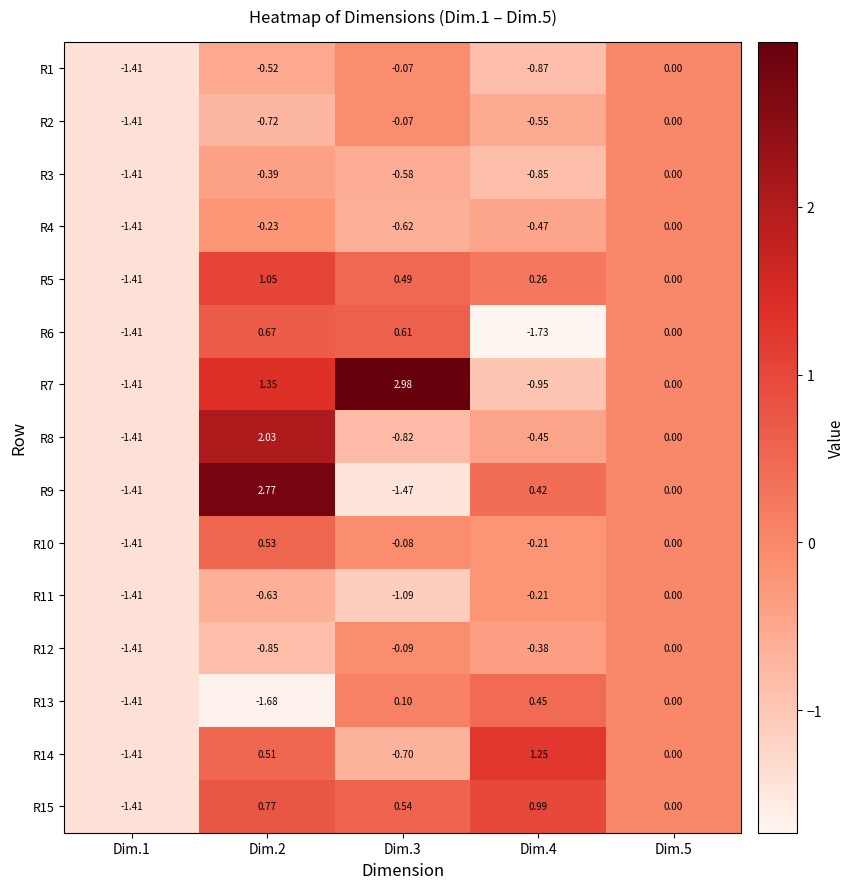

Is the value of R10 at Dim.3 greater than the value of R3 at Dim.1?

Yes